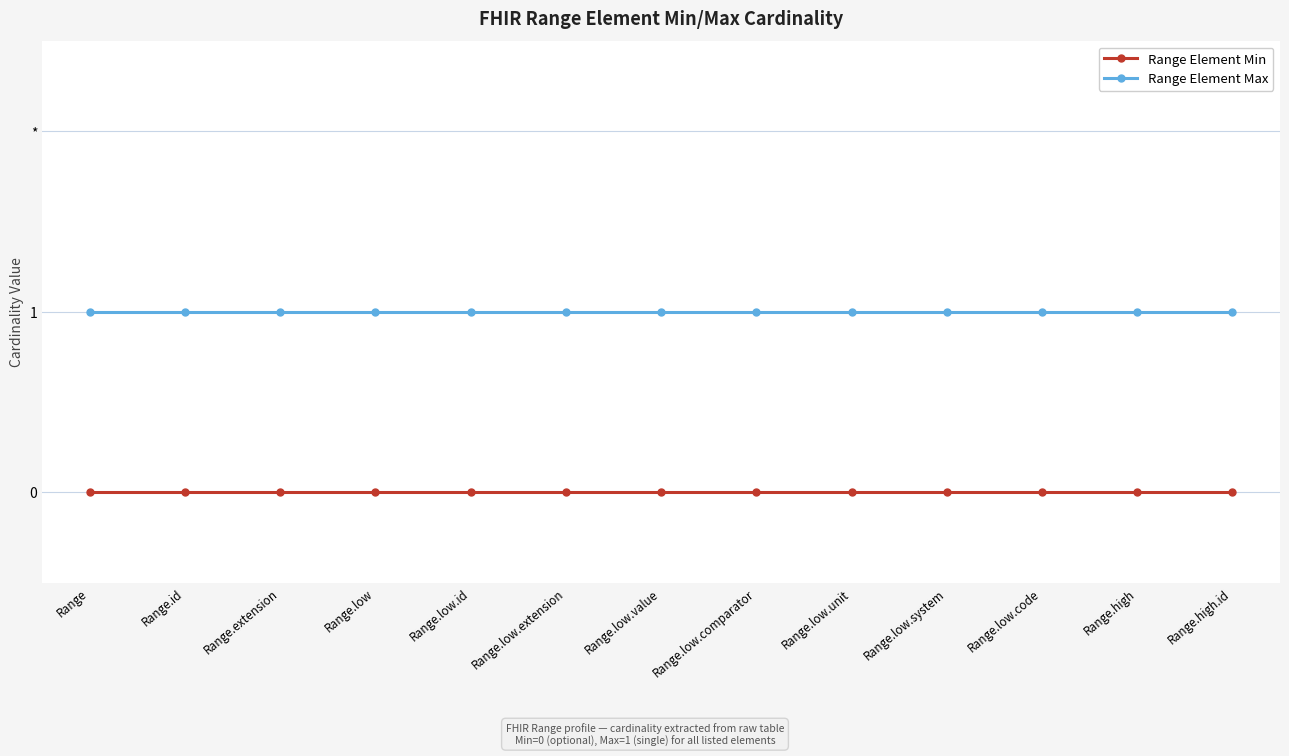

True or false: Range Element Min and Range Element Max intersect in this chart.

False